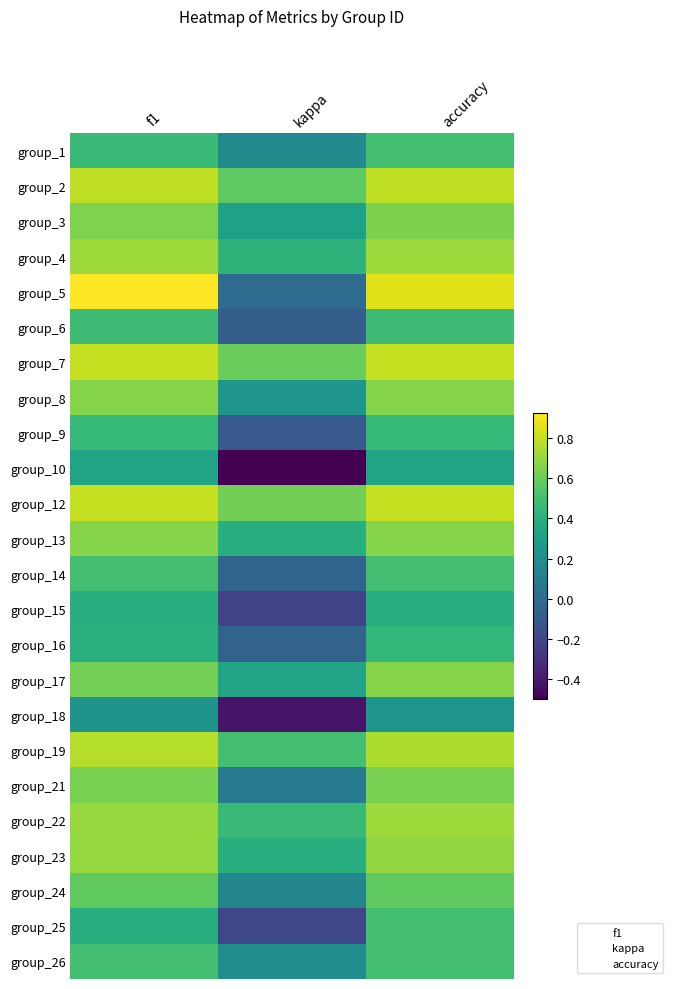

Reading left to right, what are all the values shown in this chart?

group_1: f1=0.5	kappa=0.2	accuracy=0.5
group_2: f1=0.8	kappa=0.6	accuracy=0.8
group_3: f1=0.6	kappa=0.3	accuracy=0.6
group_4: f1=0.7	kappa=0.4	accuracy=0.7
group_5: f1=0.9	kappa=0.0	accuracy=0.9
group_6: f1=0.5	kappa=-0.1	accuracy=0.5
group_7: f1=0.8	kappa=0.6	accuracy=0.8
group_8: f1=0.7	kappa=0.2	accuracy=0.7
group_9: f1=0.5	kappa=-0.1	accuracy=0.5
group_10: f1=0.3	kappa=-0.5	accuracy=0.3
group_12: f1=0.8	kappa=0.6	accuracy=0.8
group_13: f1=0.7	kappa=0.4	accuracy=0.7
group_14: f1=0.5	kappa=-0.0	accuracy=0.5
group_15: f1=0.4	kappa=-0.2	accuracy=0.4
group_16: f1=0.4	kappa=-0.0	accuracy=0.4
group_17: f1=0.6	kappa=0.3	accuracy=0.7
group_18: f1=0.2	kappa=-0.4	accuracy=0.2
group_19: f1=0.8	kappa=0.5	accuracy=0.8
group_21: f1=0.6	kappa=0.1	accuracy=0.6
group_22: f1=0.7	kappa=0.5	accuracy=0.7
group_23: f1=0.7	kappa=0.4	accuracy=0.7
group_24: f1=0.6	kappa=0.2	accuracy=0.6
group_25: f1=0.4	kappa=-0.2	accuracy=0.5
group_26: f1=0.5	kappa=0.2	accuracy=0.5